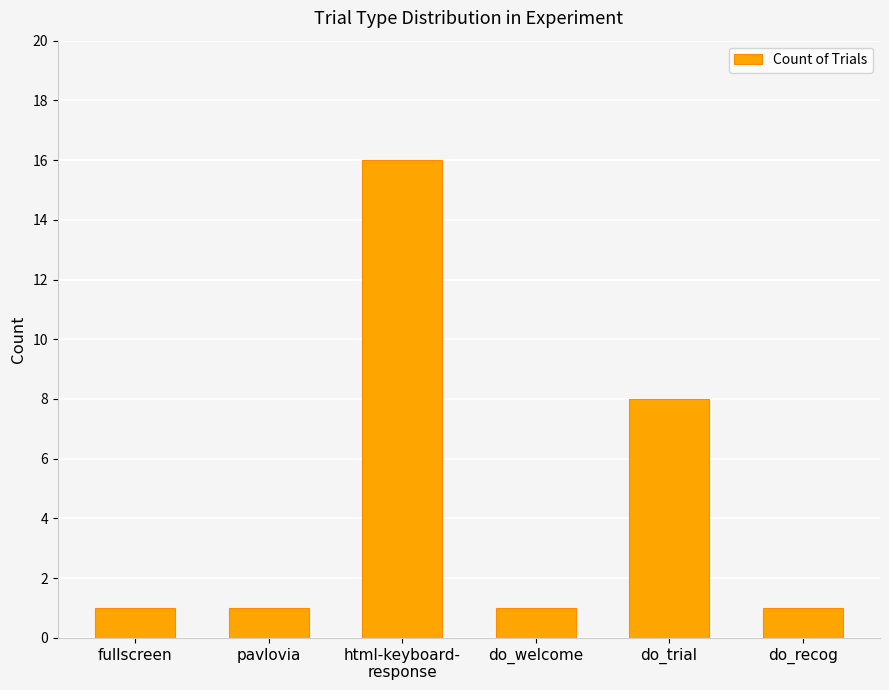

How many values are between 1 and 8?

5